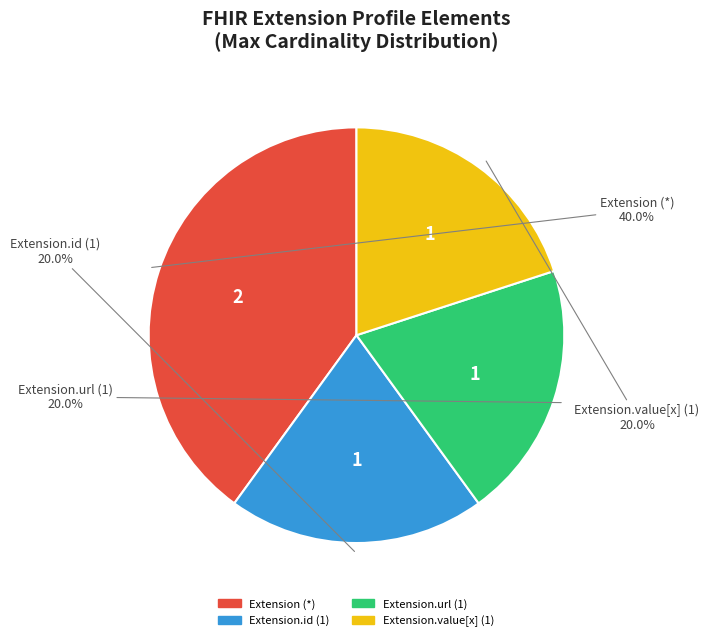

Does any single category account for the majority?

No